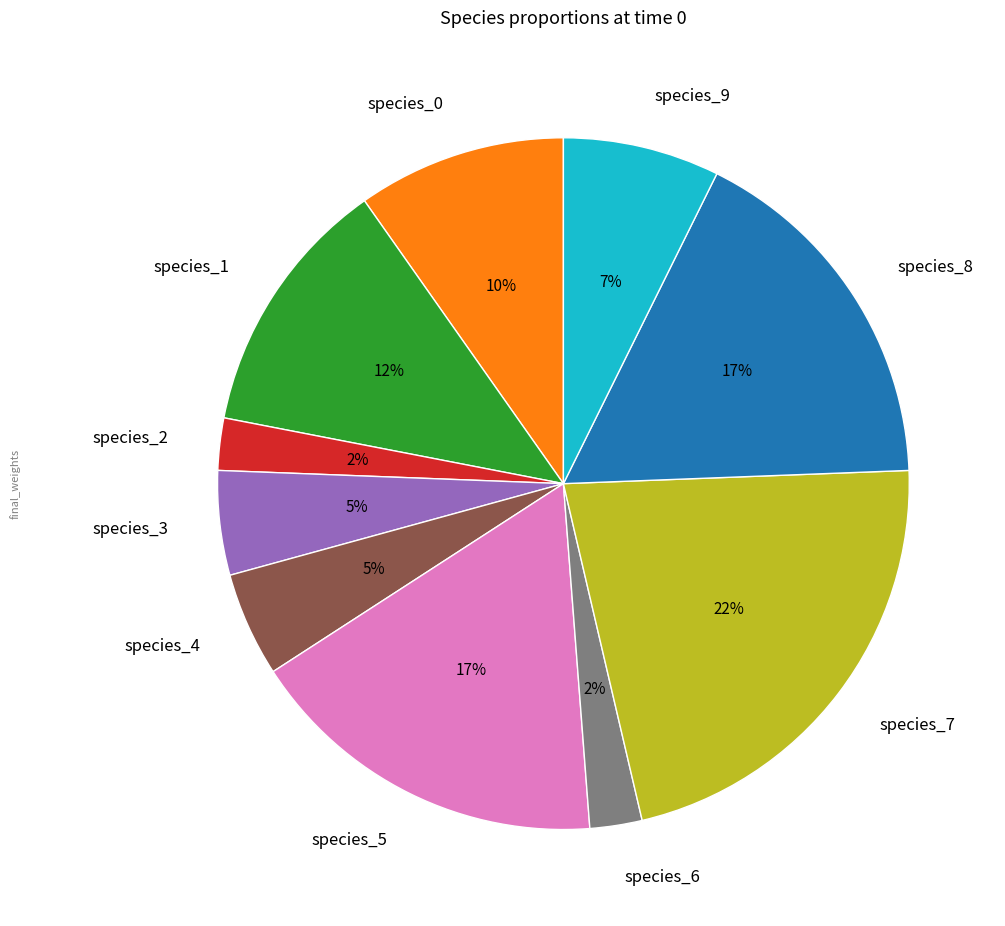

Which slice is the largest?

species_7